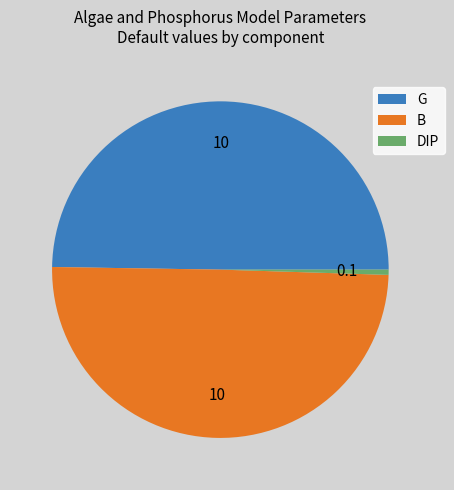

Combined, do B and G account for over 50%?

Yes